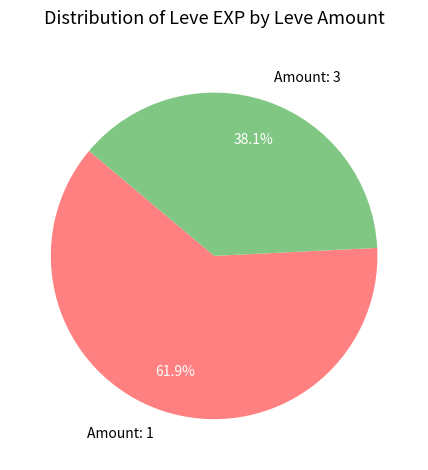

Which category has the smallest portion of the pie?

Amount: 3